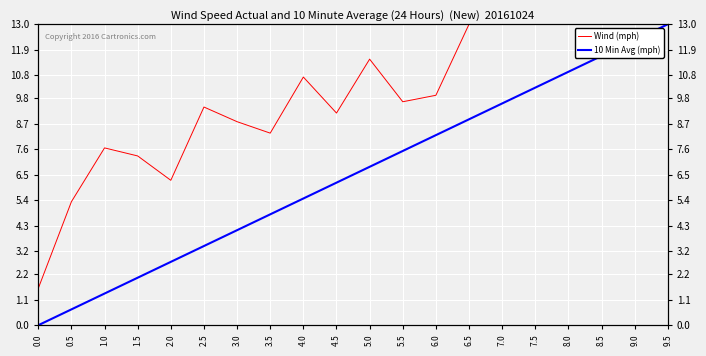

Is the value of Wind (mph) at 6.5 greater than the value of 10 Min Avg (mph) at 1.0?

Yes